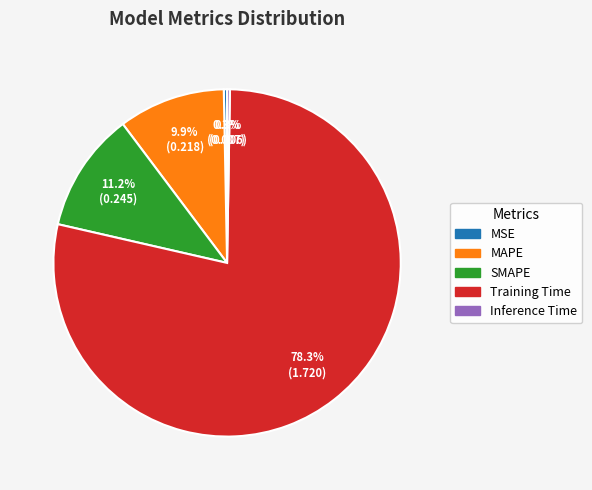

What percentage is NOT represented by MSE?

99.7%